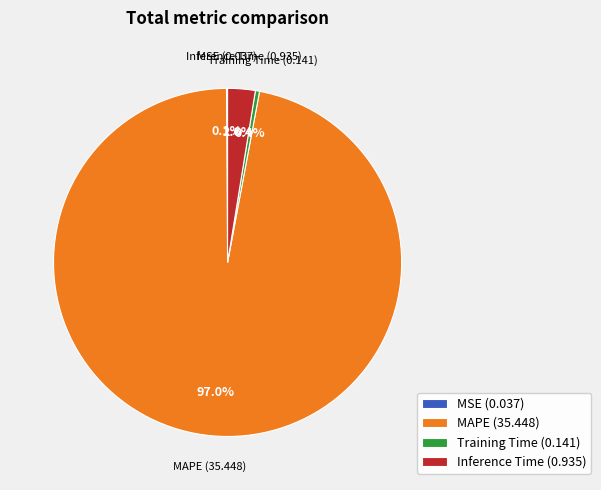

What is the total percentage of Inference Time and MAPE?

99.5%